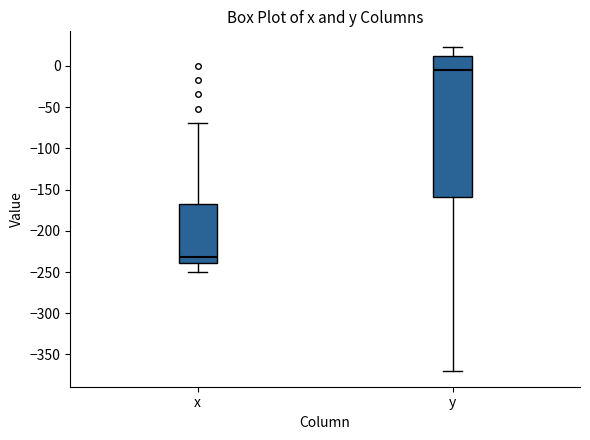

Which box has the lowest median line?

x